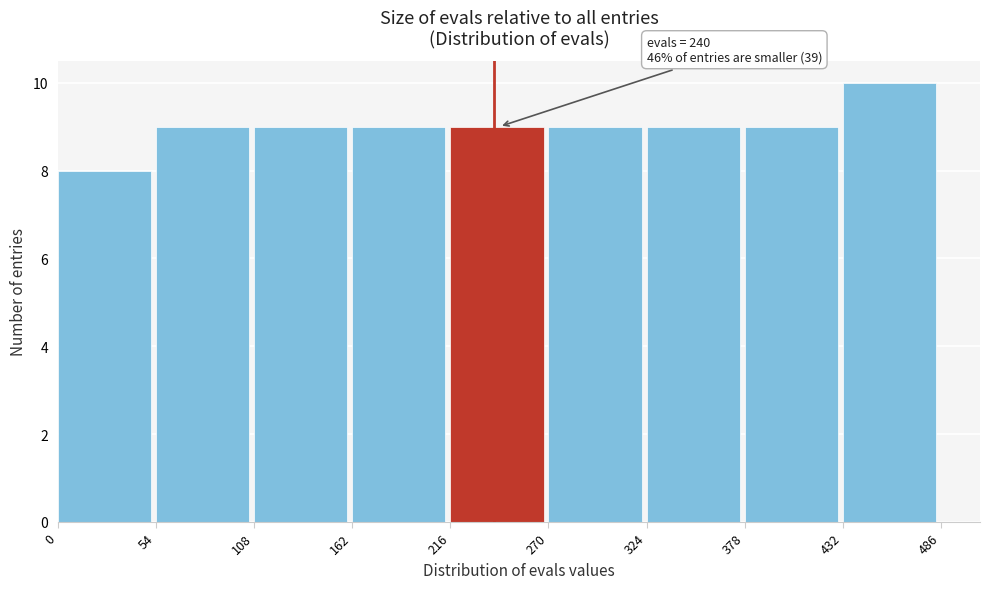

Over which range of the x-axis is the bar tallest?

432 to 486